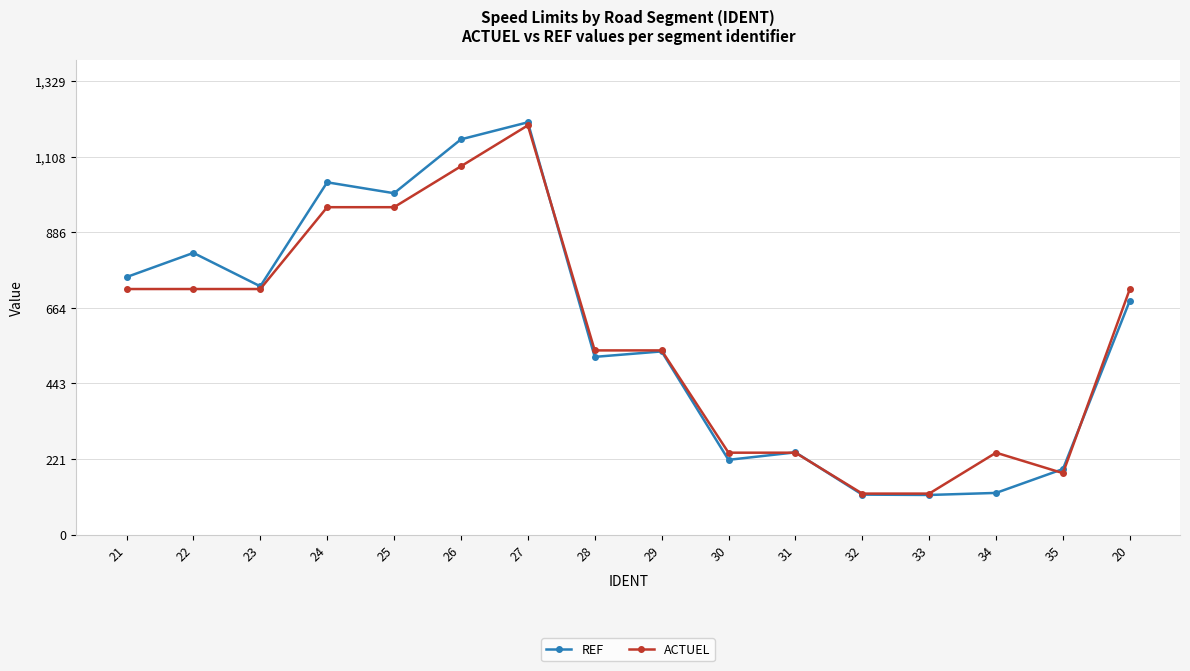

Which series changed the most between 29 and 33?

REF